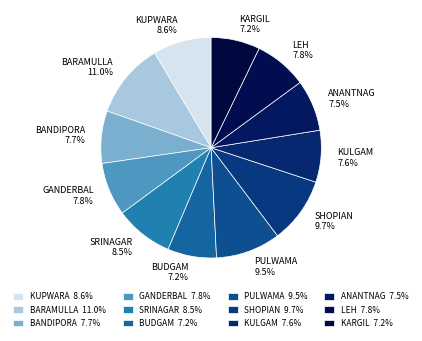

How many slices are in this pie chart?

12